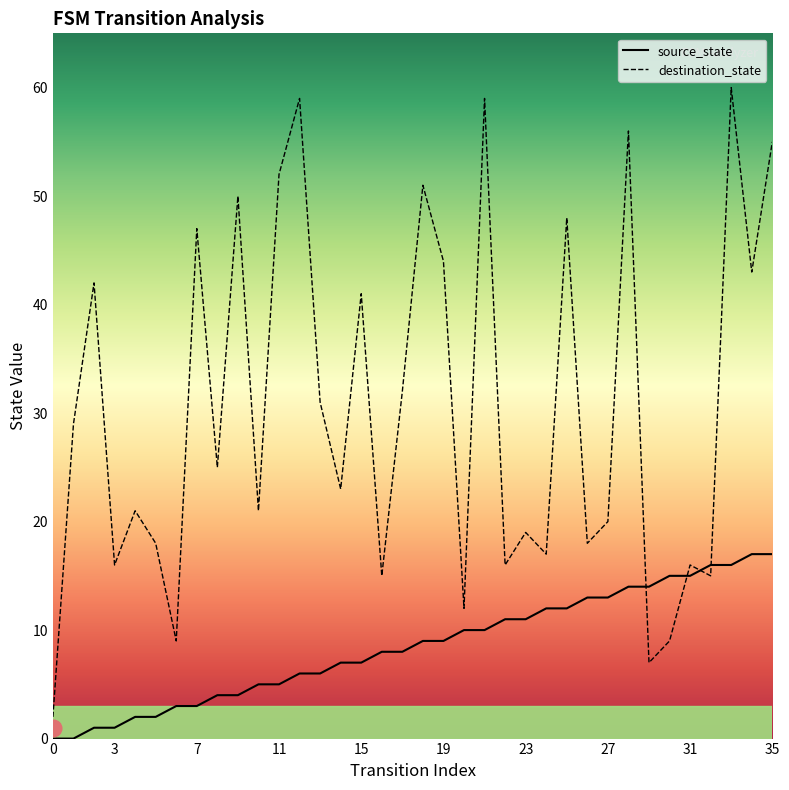

Is the value of destination_state at 11 greater than the value of source_state at 12?

Yes